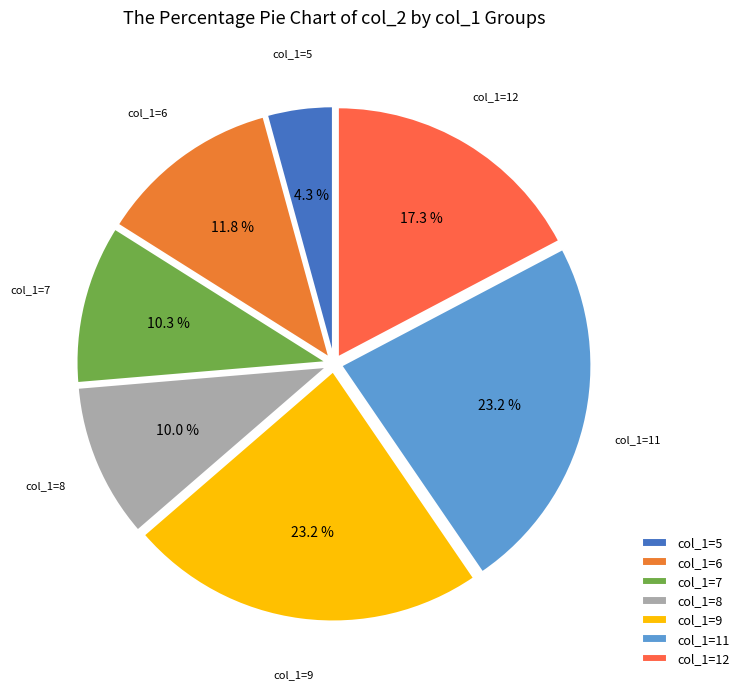

Is the sum of col_1=7 and col_1=6 greater than half?

No